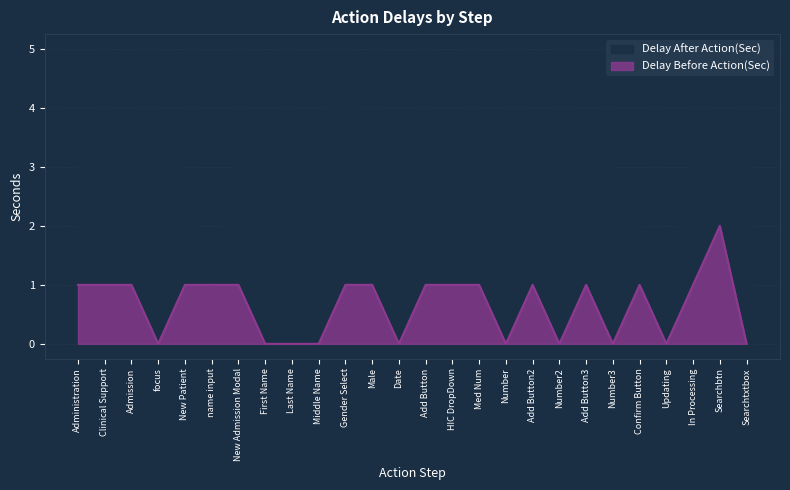

What is the difference between the maximum and minimum values in the Delay Before Action(Sec) series?

2